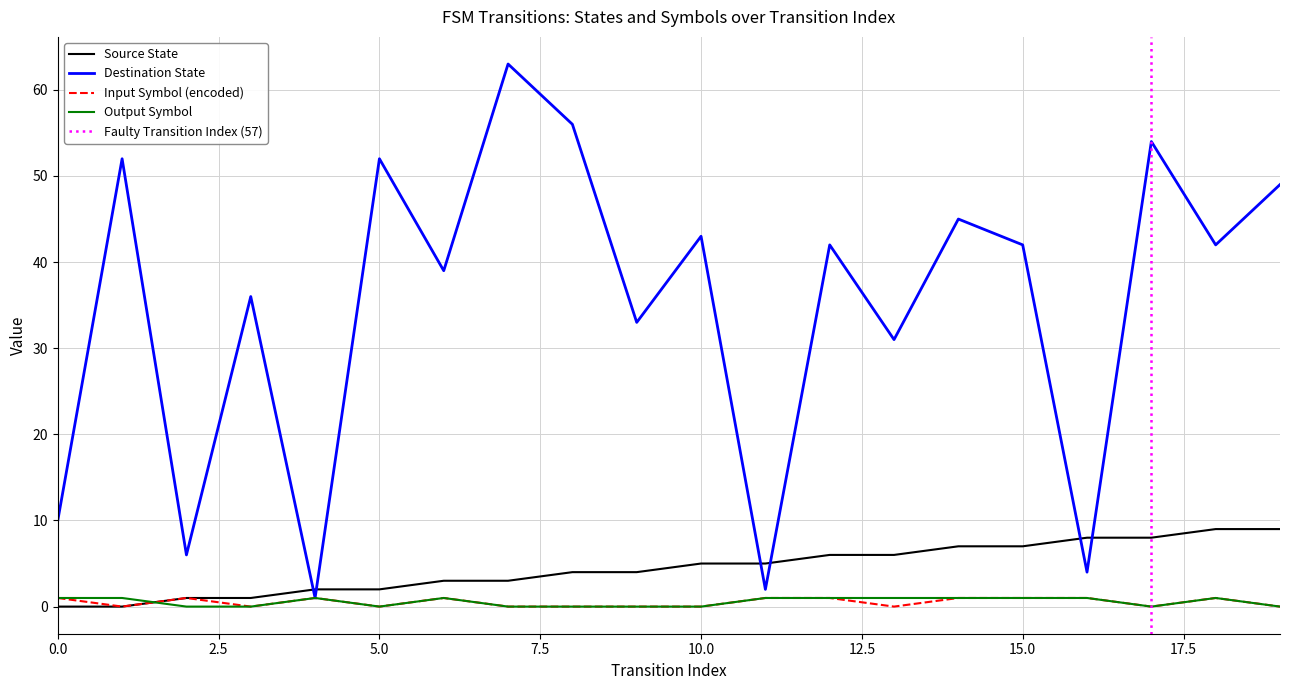

Reading left to right, transcribe all the data shown in this chart.

source_state: 0=0	1=0	2=1	3=1	4=2	5=2	6=3	7=3	8=4	9=4	10=5	11=5	12=6	13=6	14=7	15=7	16=8	17=8	18=9	19=9
destination_state: 0=10	1=52	2=6	3=36	4=1	5=52	6=39	7=63	8=56	9=33	10=43	11=2	12=42	13=31	14=45	15=42	16=4	17=54	18=42	19=49
input_symbol_encoded: 0=1	1=0	2=1	3=0	4=1	5=0	6=1	7=0	8=0	9=0	10=0	11=1	12=1	13=0	14=1	15=1	16=1	17=0	18=1	19=0
output_symbol: 0=1	1=1	2=0	3=0	4=1	5=0	6=1	7=0	8=0	9=0	10=0	11=1	12=1	13=1	14=1	15=1	16=1	17=0	18=1	19=0